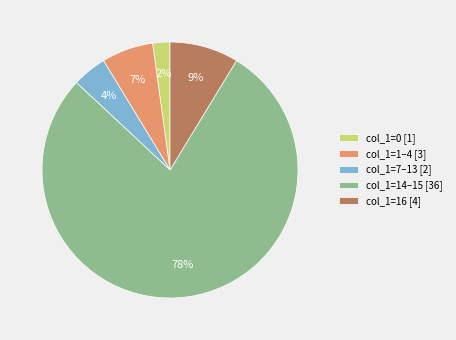

The col_1=0 [1] slice represents 2% of the pie. True or false?

True